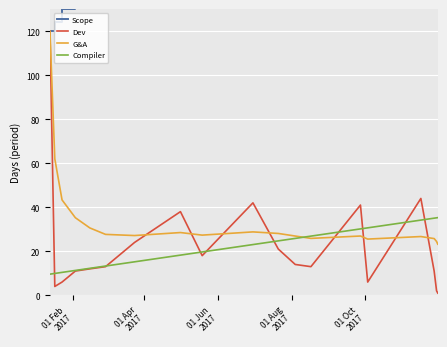

What is the highest value of the G&A series?

120.0